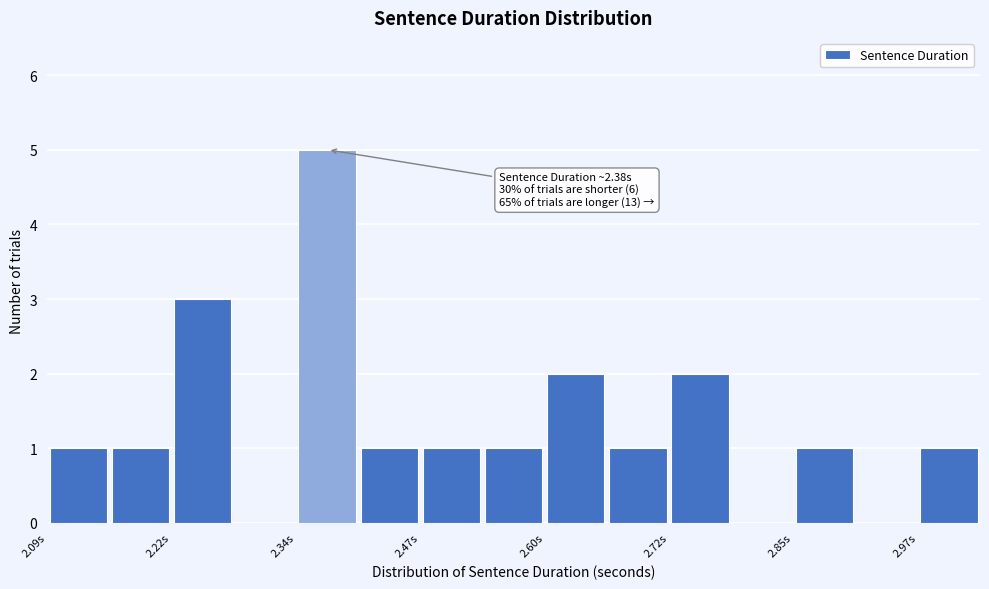

Read against the x-axis, roughly where is the centre of the tallest bar?

2.38